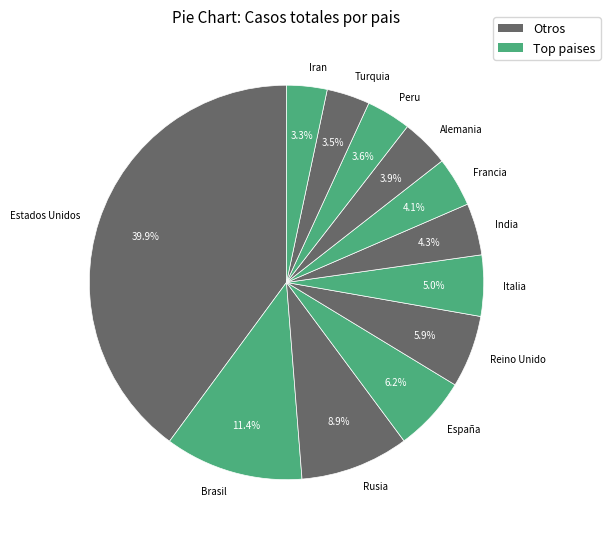

Is Reino Unido the majority of the pie?

No